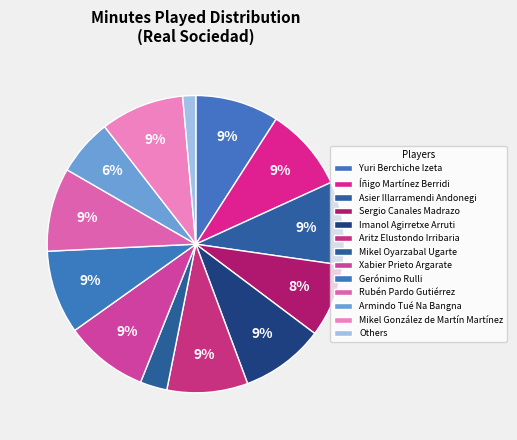

How many segments does this pie chart have?

13